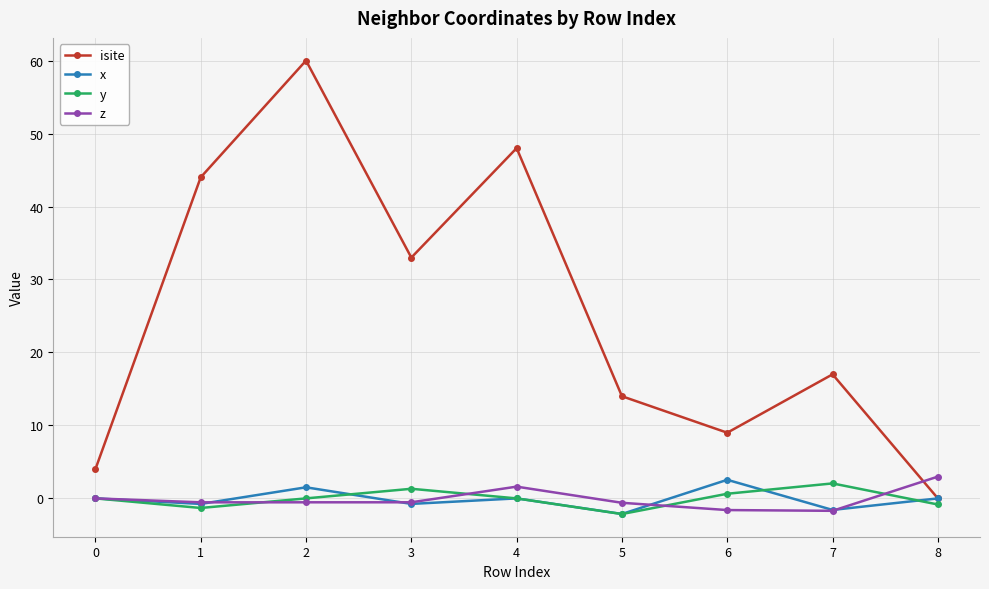

True or false: y and isite cross at least once.

False